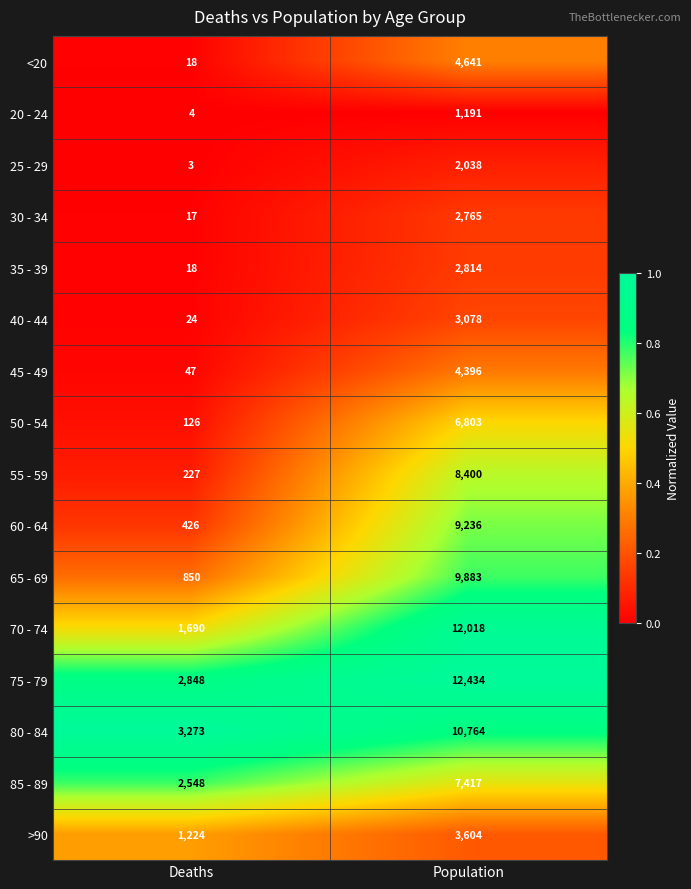

Is it true that 20 - 24 equals 1191 at Population?

True